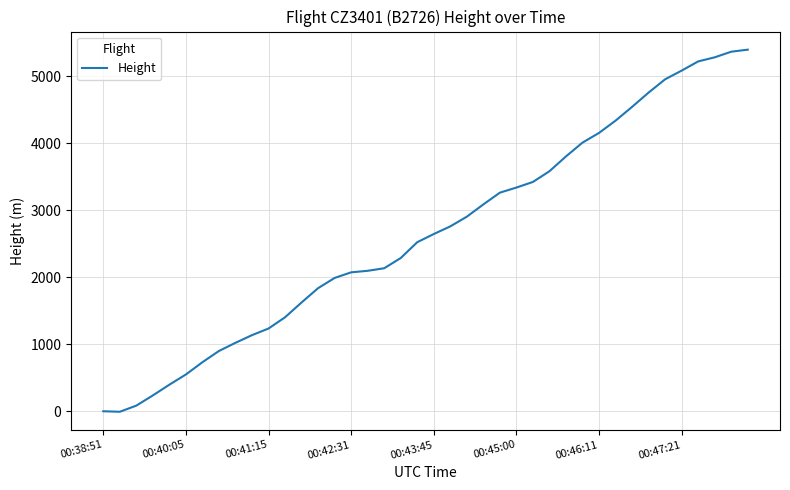

What is the greatest value displayed?

5395.0